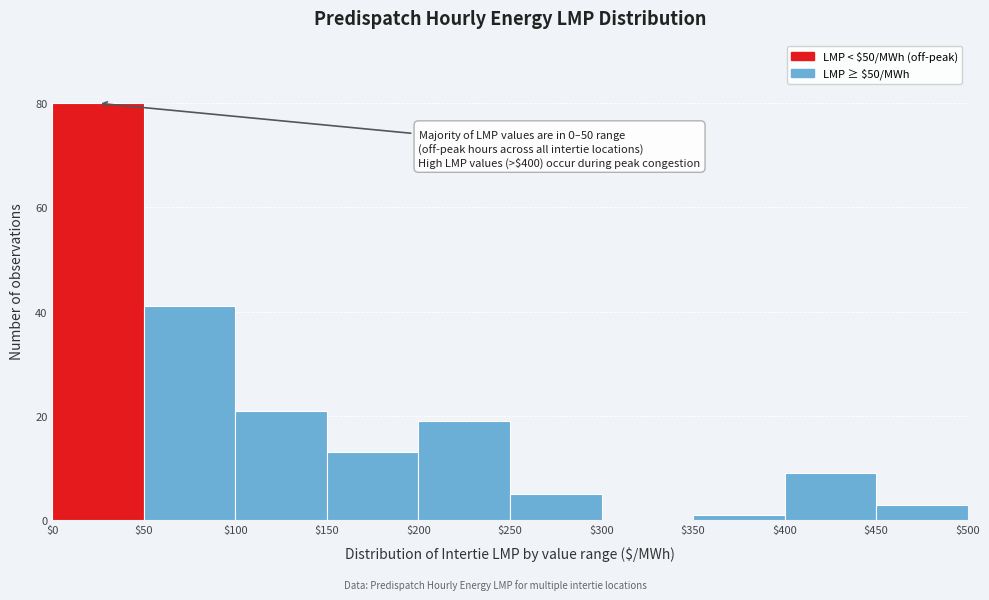

Which range on the x-axis has the tallest bar?

$0 to $50